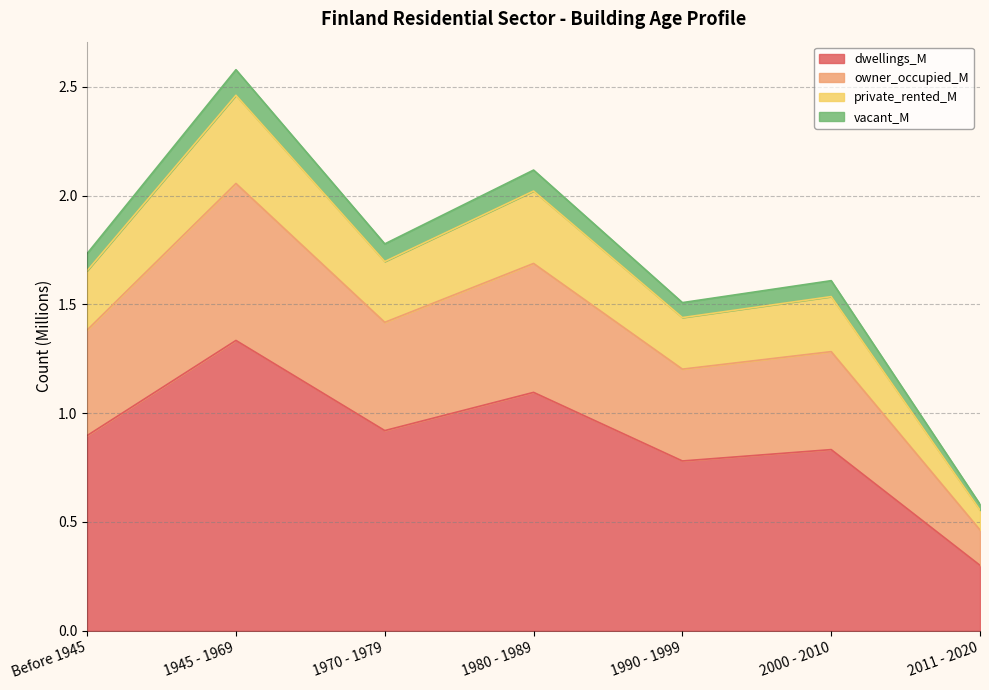

What are all the series names shown in the legend?

dwellings_M, owner_occupied_M, private_rented_M, vacant_M